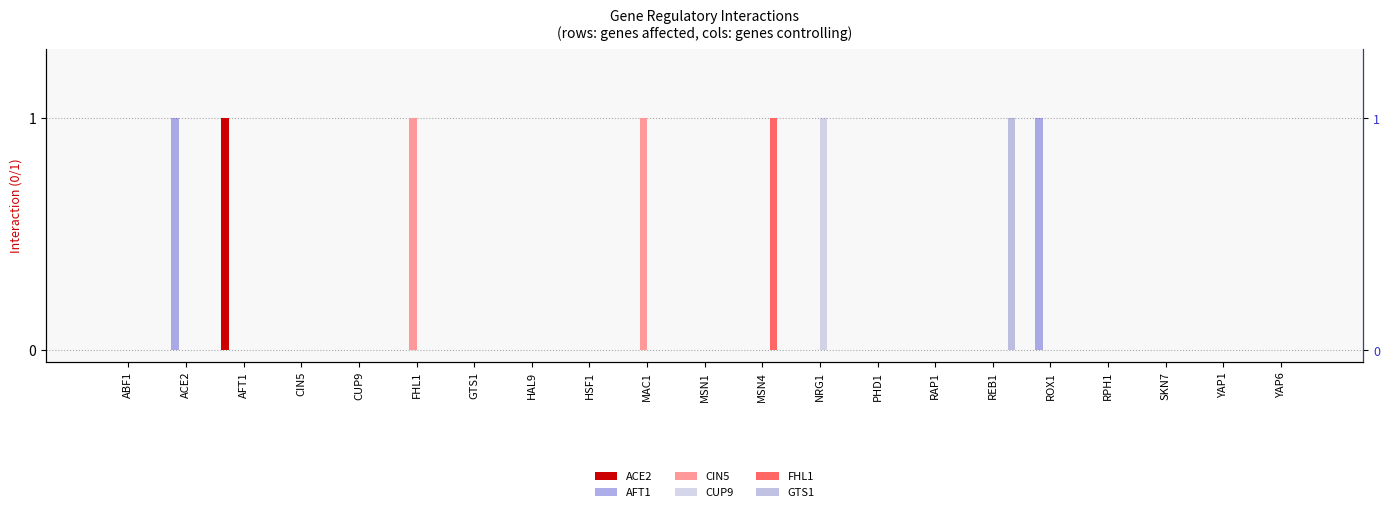

What is the approximate value of AFT1 at ROX1?

1